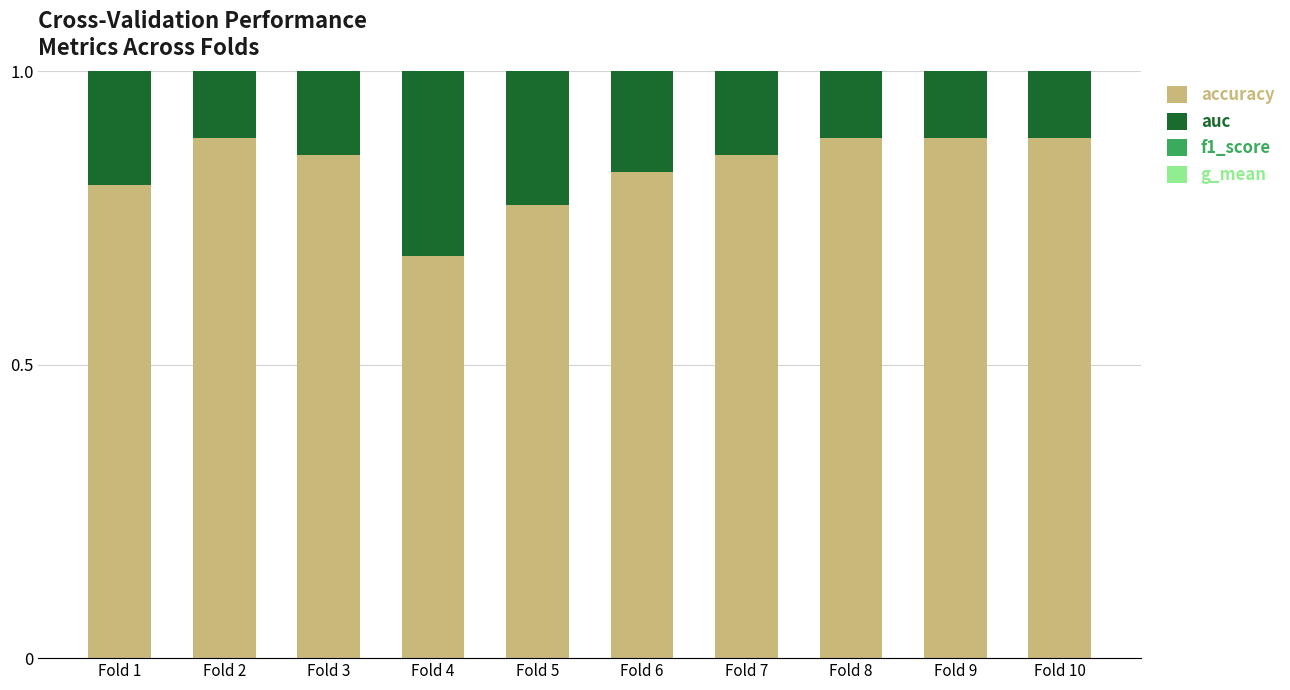

Is it true that f1_score equals 0.8 at Fold 1?

True